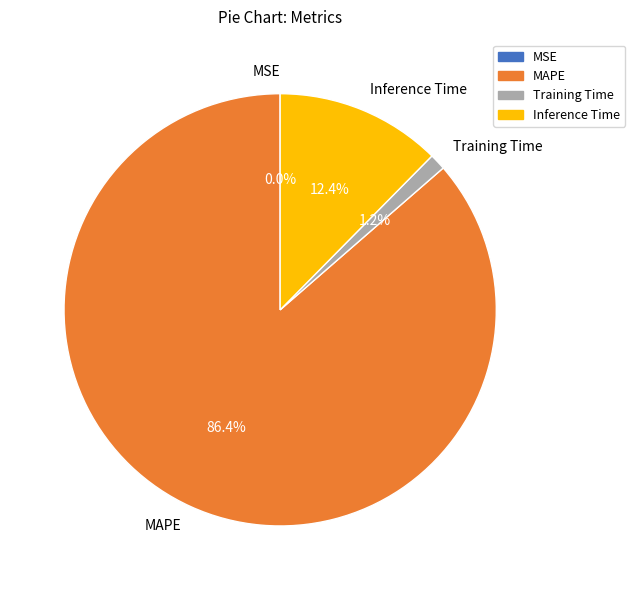

Does Inference Time account for over 50% of the chart?

No